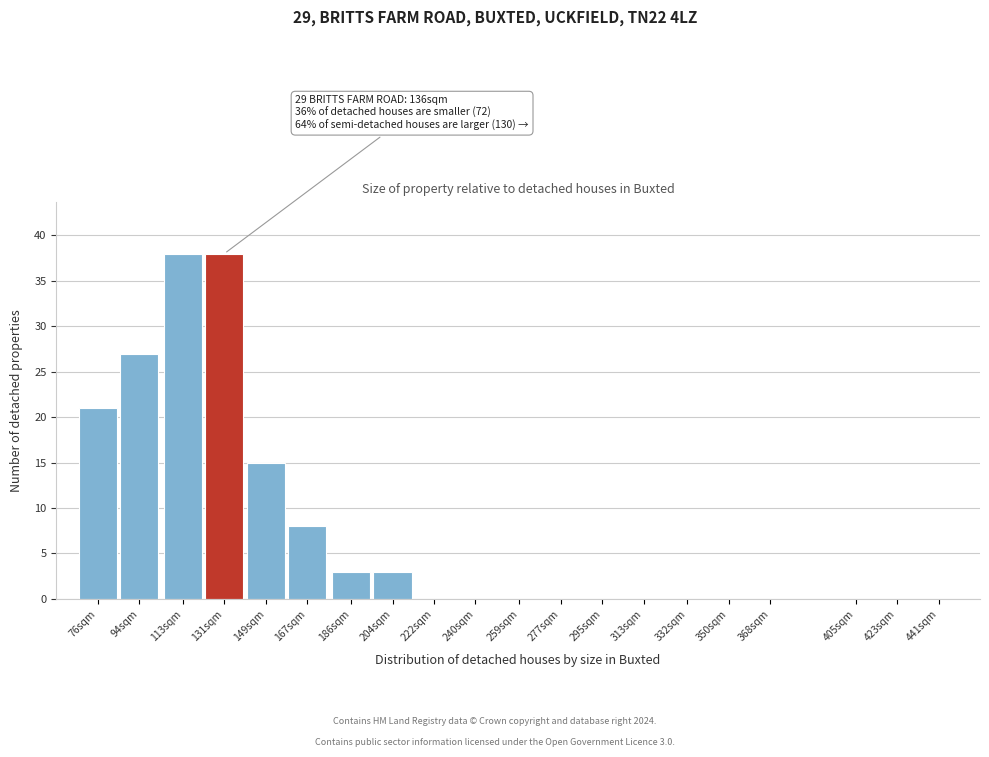

Reading right to left, transcribe all the data shown in this chart.

441sqm=0	423sqm=0	405sqm=0	368sqm=0	350sqm=0	332sqm=0	313sqm=0	295sqm=0	277sqm=0	259sqm=0	240sqm=0	222sqm=0	204sqm=3	186sqm=3	167sqm=8	149sqm=15	131sqm=38	113sqm=38	94sqm=27	76sqm=21